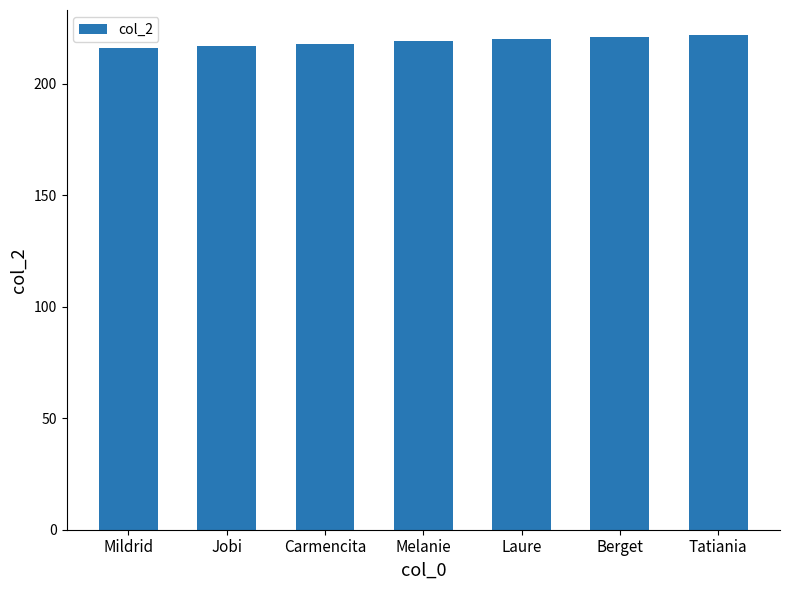

How many series are shown in this chart?

1